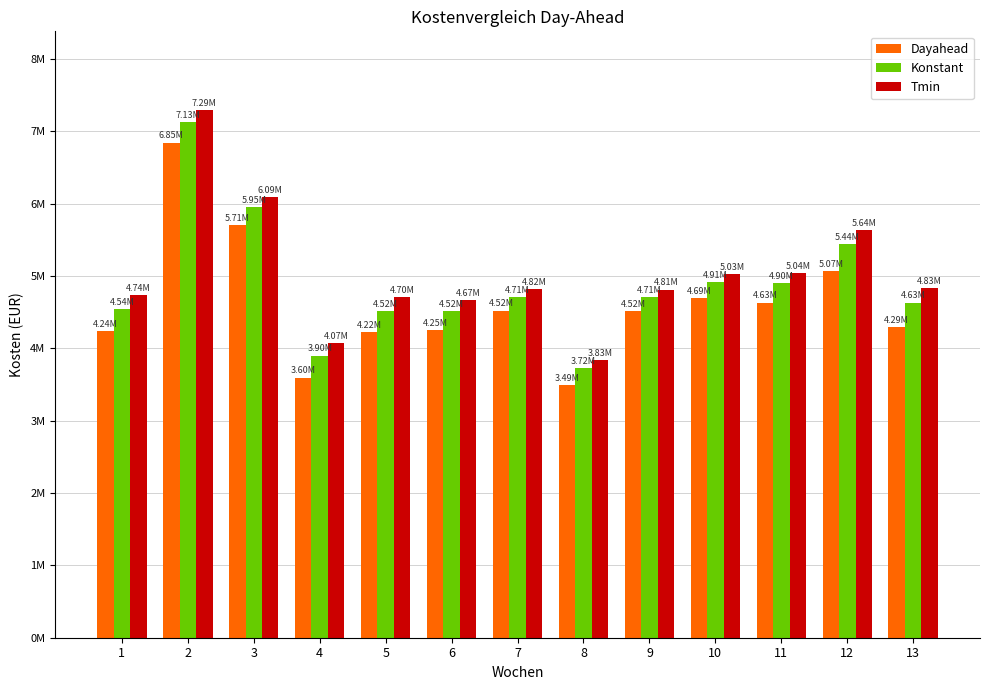

The Dayahead series shows 4238803.4 at 1. True or false?

True